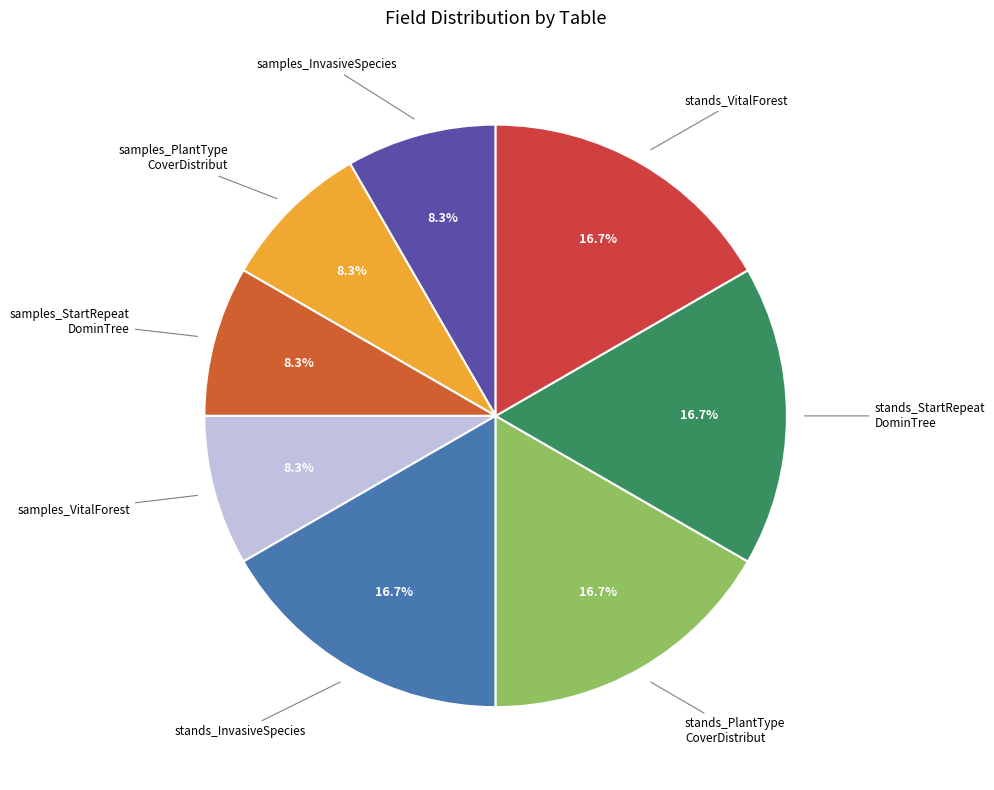

Count the number of slices in the pie.

8